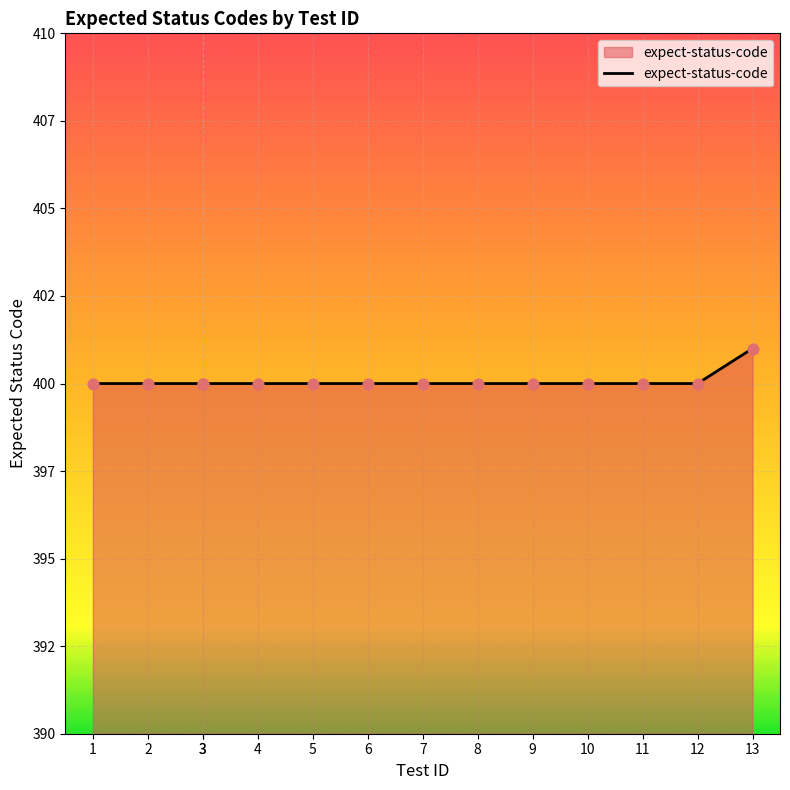

What is the ratio of the value at 1 to the value at 10?

1.0